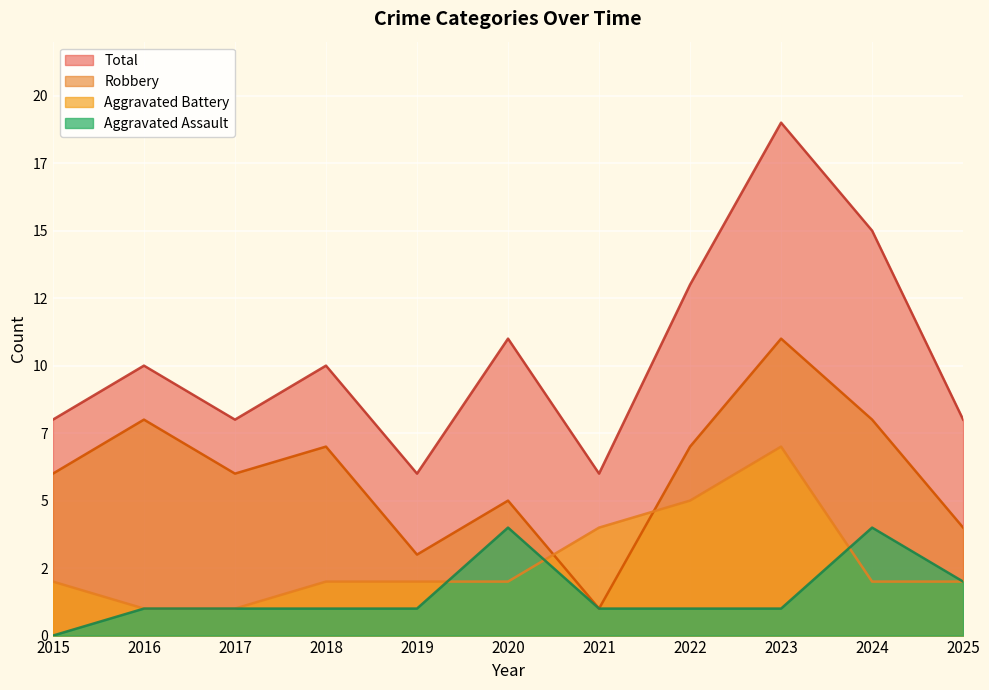

True or false: Robbery and Total intersect in this chart.

False